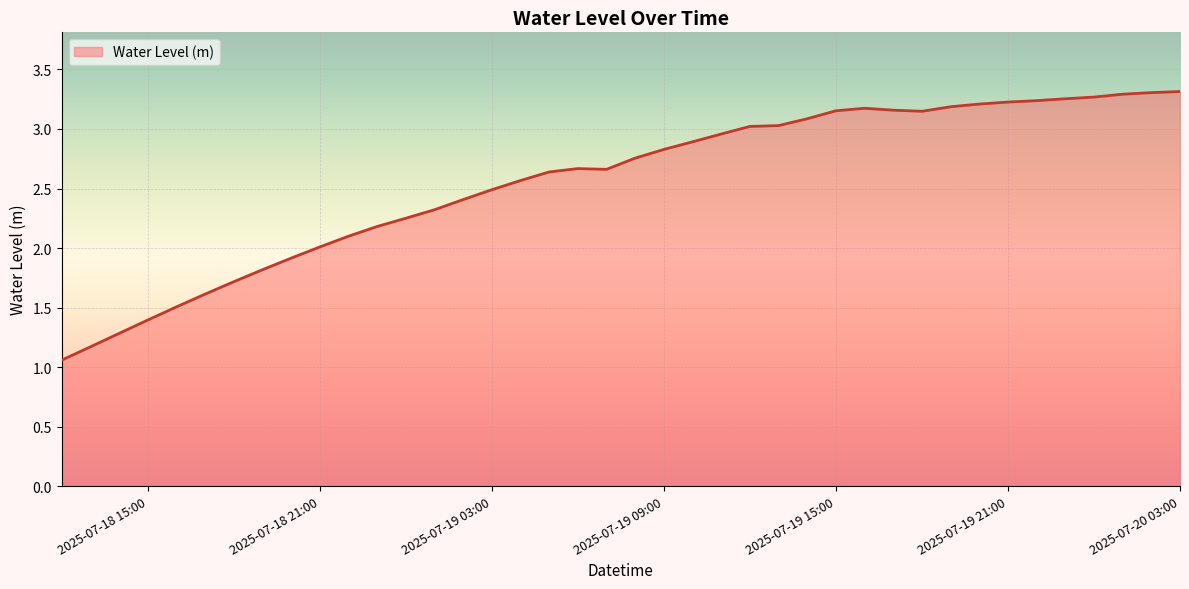

True or false: the data shows 2.5 at 2025-07-19 03:00.

True